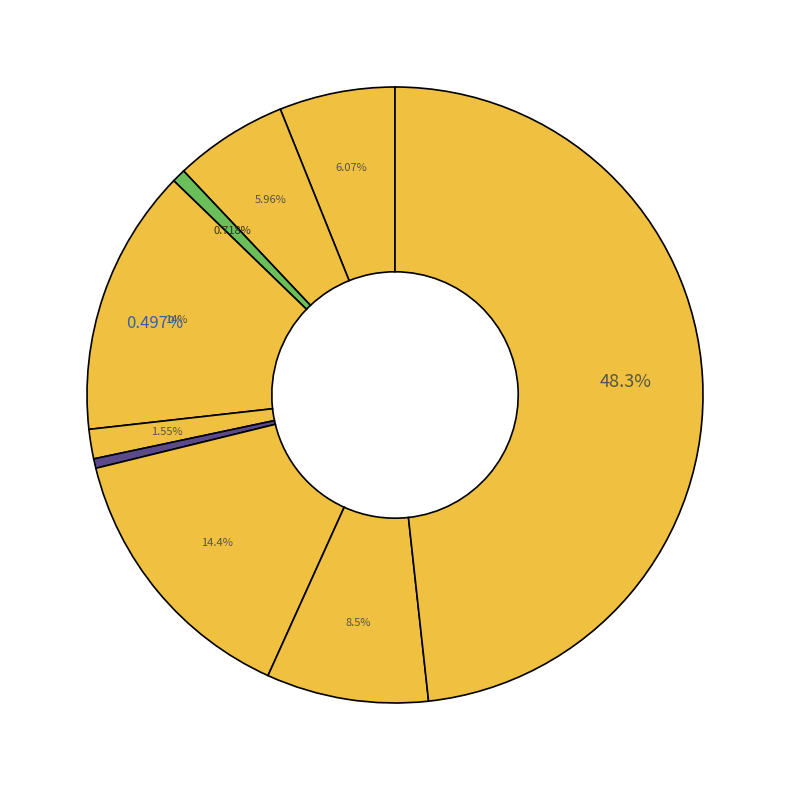

Rank the categories by value from lowest to highest.

Homicide, Arson, Criminal Sexual Assault, Aggravated Battery, Aggravated Assault, Robbery, Burglary, Motor Vehicle Theft, Theft